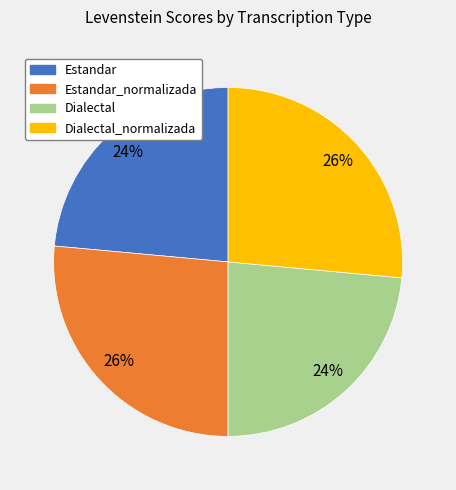

To the nearest percent, what is the average slice percentage?

25%